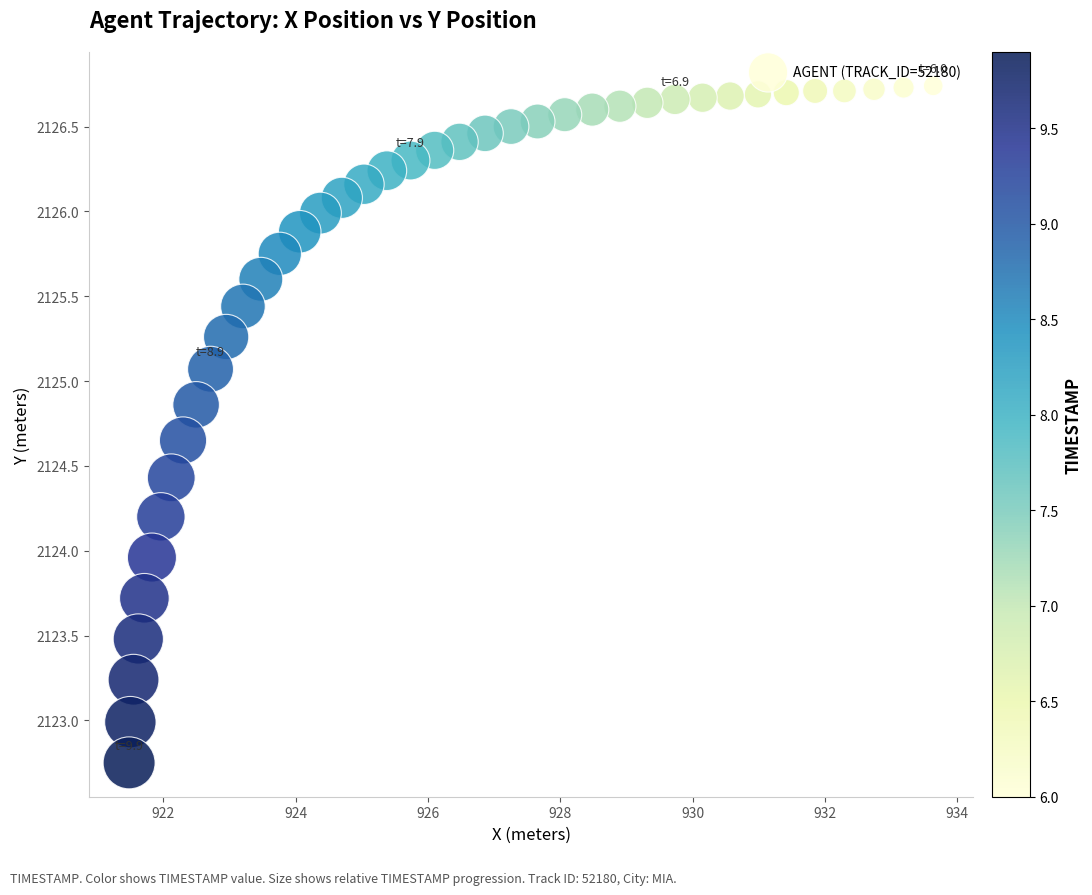

What is the range of Y values (max minus min)?

4.0